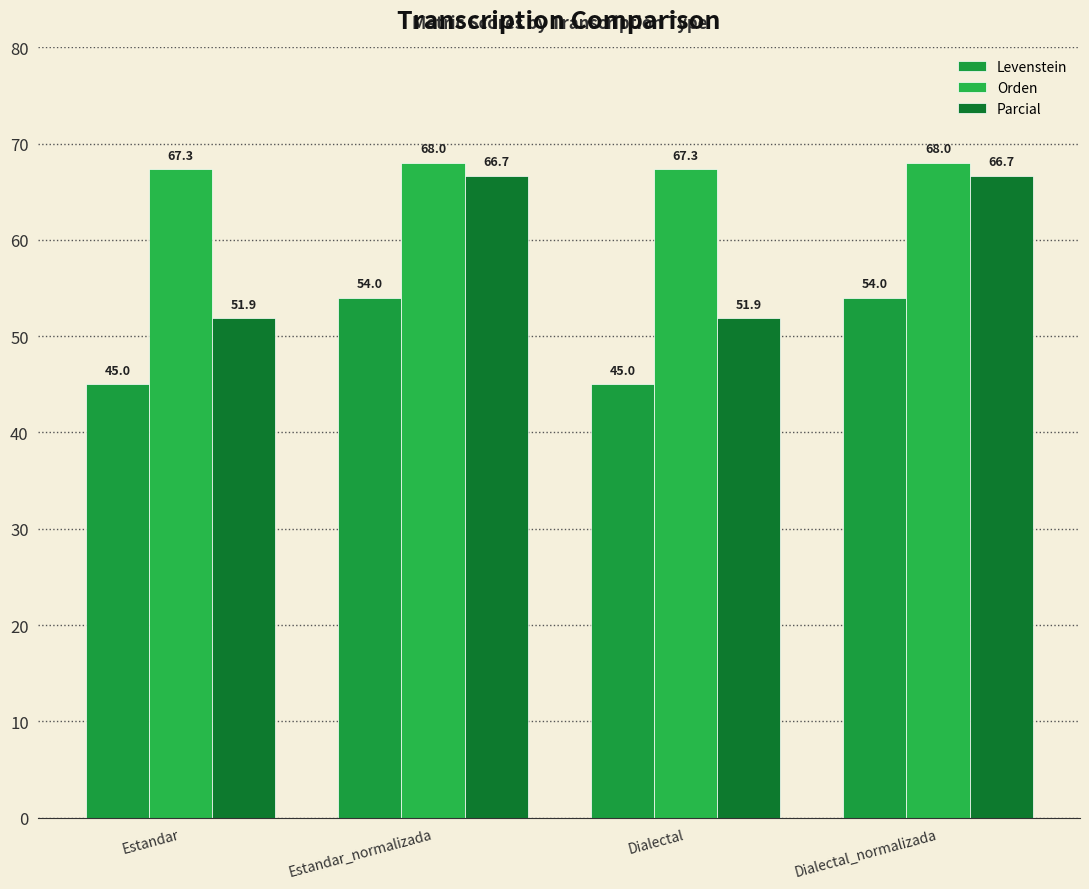

Read the Parcial value at Estandar_normalizada.

66.7